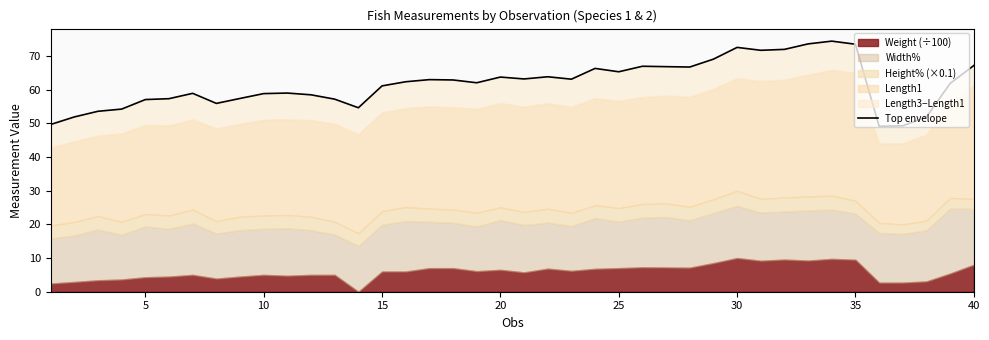

What is the sum of the values at 13 and 25?

112.0